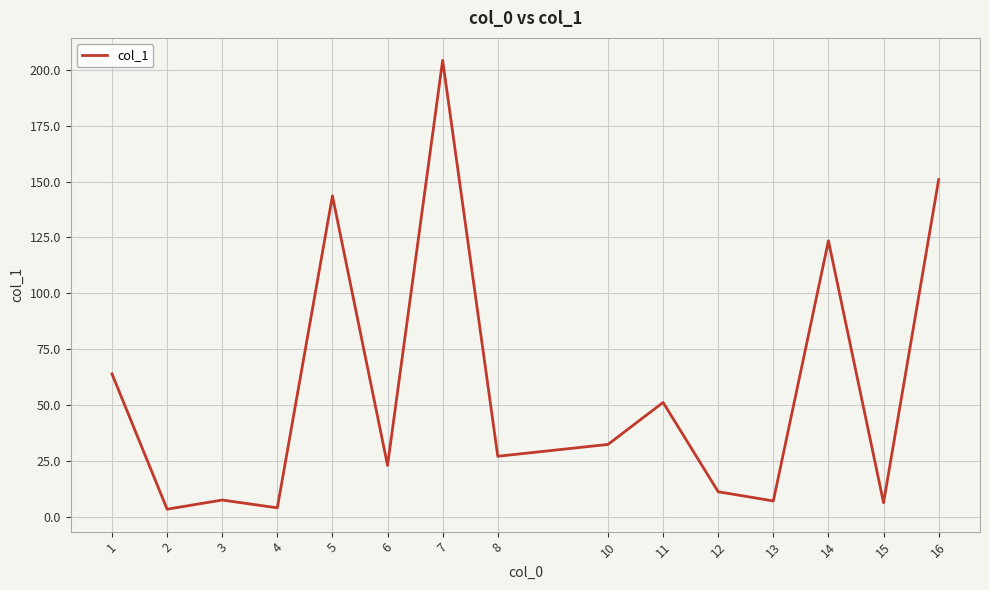

What is the sum of all values?

858.4